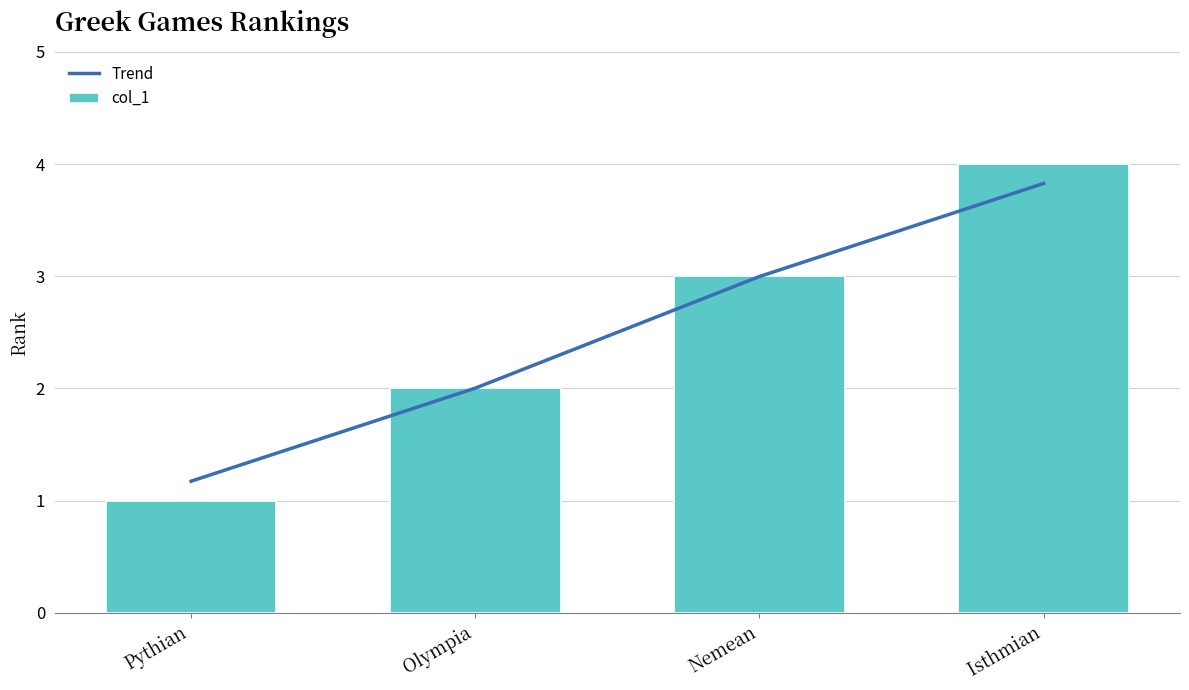

Which has a higher value, Nemean or Olympia?

Nemean